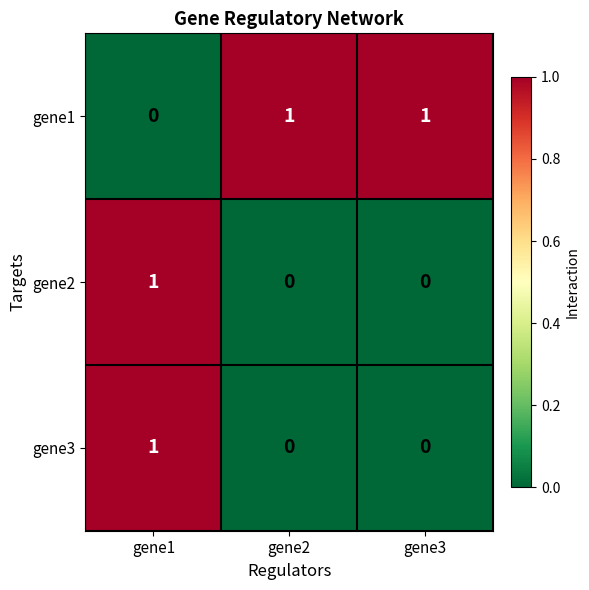

The value of gene3 at gene3 is 0. True or false?

True